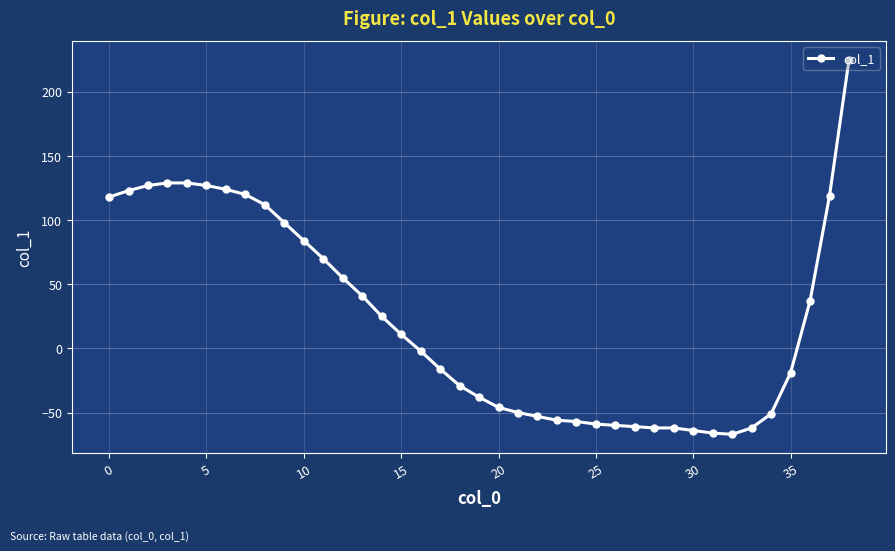

What is the maximum value shown in the chart?

225